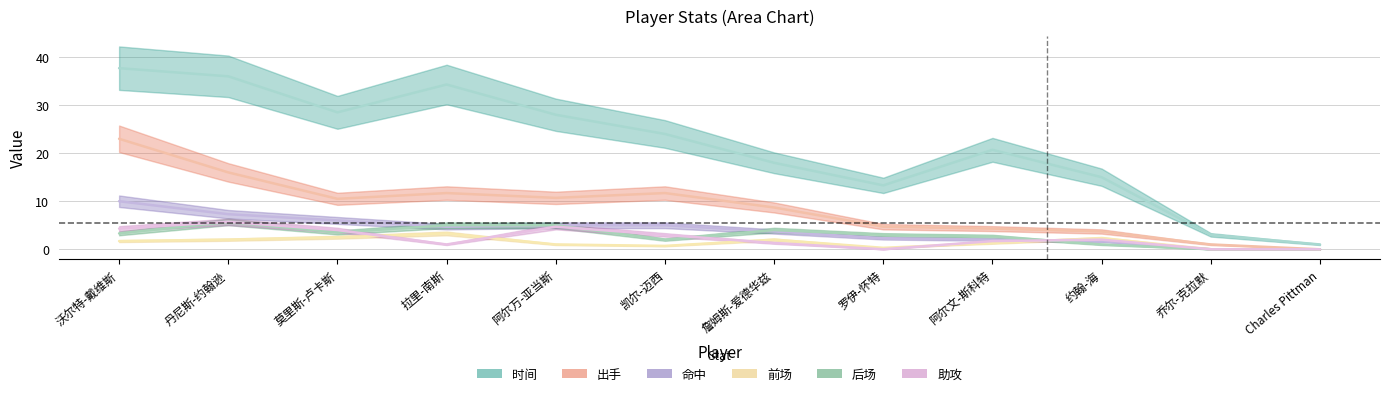

The value of 命中 at 丹尼斯-约翰逊 is 7.3. True or false?

True